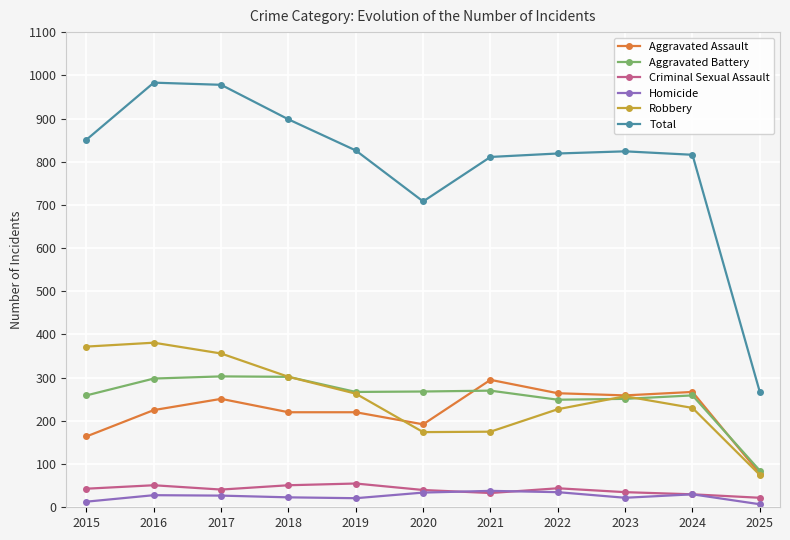

What is the spread (max minus min) of values at 2022?

784